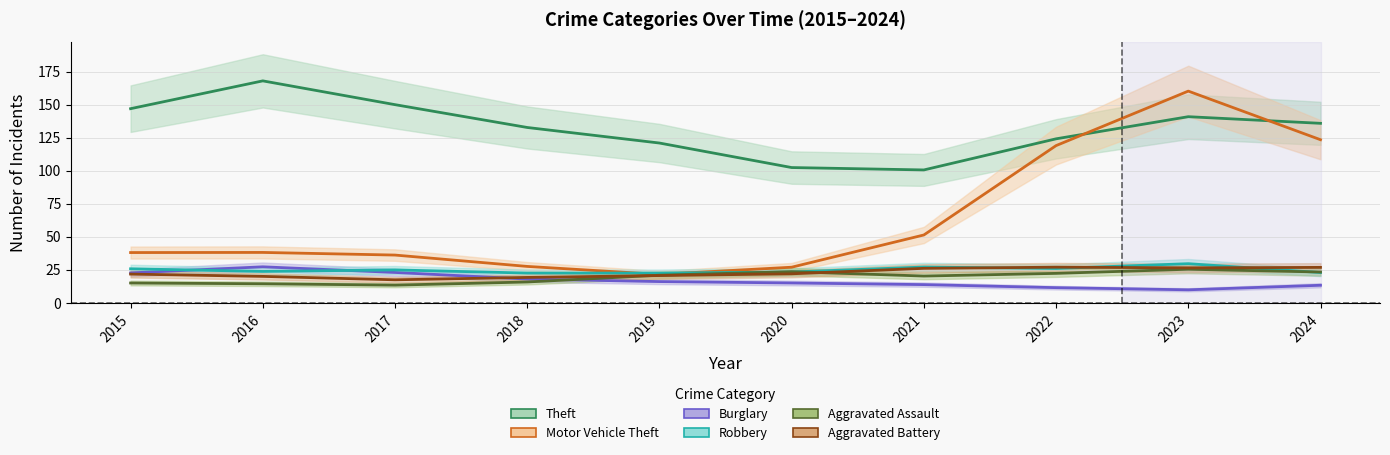

What are all the series names shown in the legend?

Theft, Motor Vehicle Theft, Burglary, Robbery, Aggravated Assault, Aggravated Battery